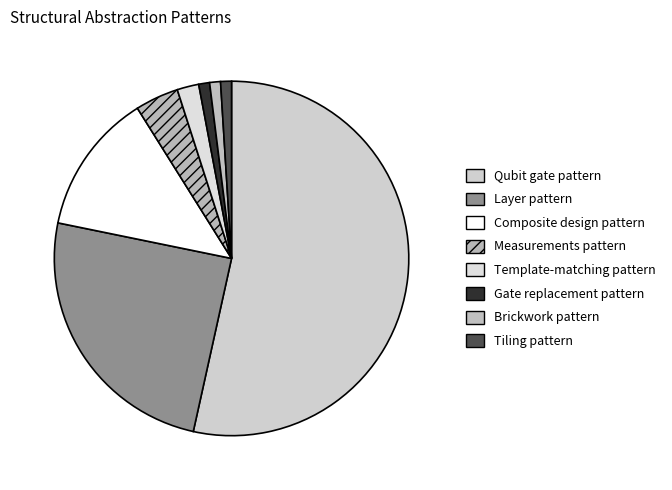

Count the number of slices in the pie.

8